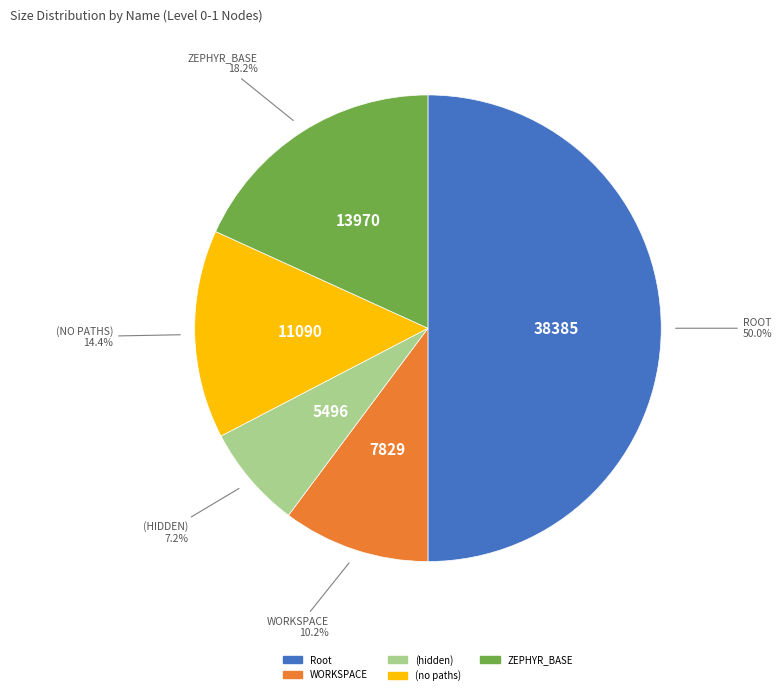

To the nearest percent, what is the difference between the largest and smallest slice percentages?

43%